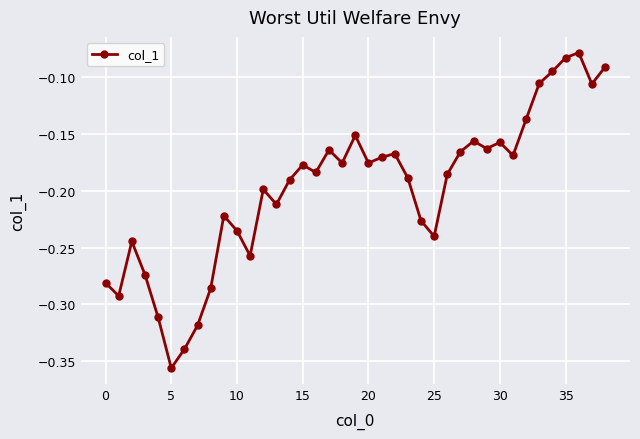

What is the sum of all values?

-7.7